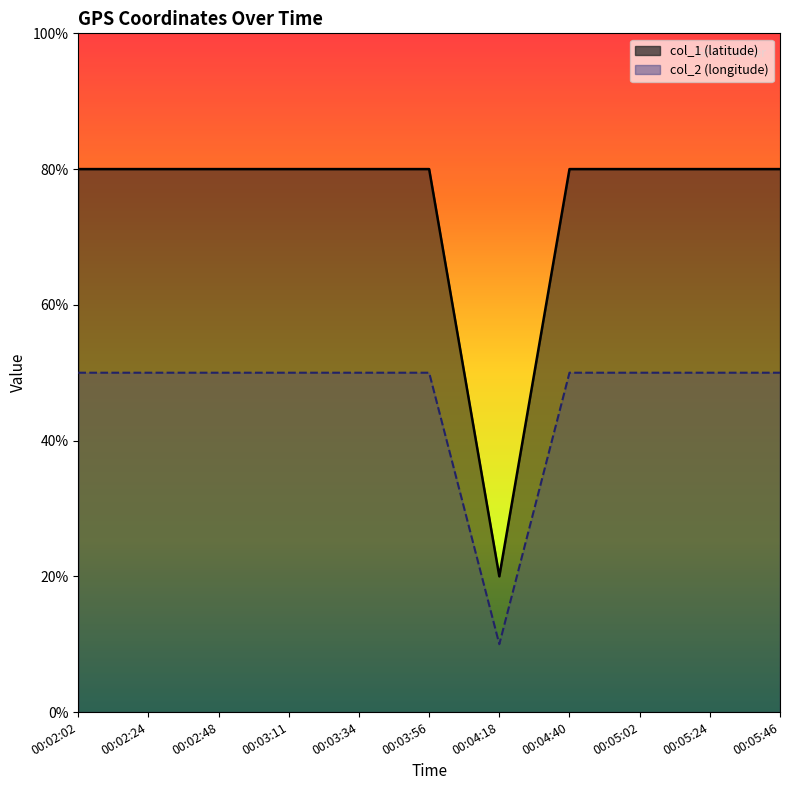

Reading left to right, what are all the values shown in this chart?

col_1: 00:02:02=80.0	00:02:24=80.0	00:02:48=80.0	00:03:11=80.0	00:03:34=80.0	00:03:56=80.0	00:04:18=20.0	00:04:40=80.0	00:05:02=80.0	00:05:24=80.0	00:05:46=80.0
col_2: 00:02:02=50.0	00:02:24=50.0	00:02:48=50.0	00:03:11=50.0	00:03:34=50.0	00:03:56=50.0	00:04:18=10.0	00:04:40=50.0	00:05:02=50.0	00:05:24=50.0	00:05:46=50.0